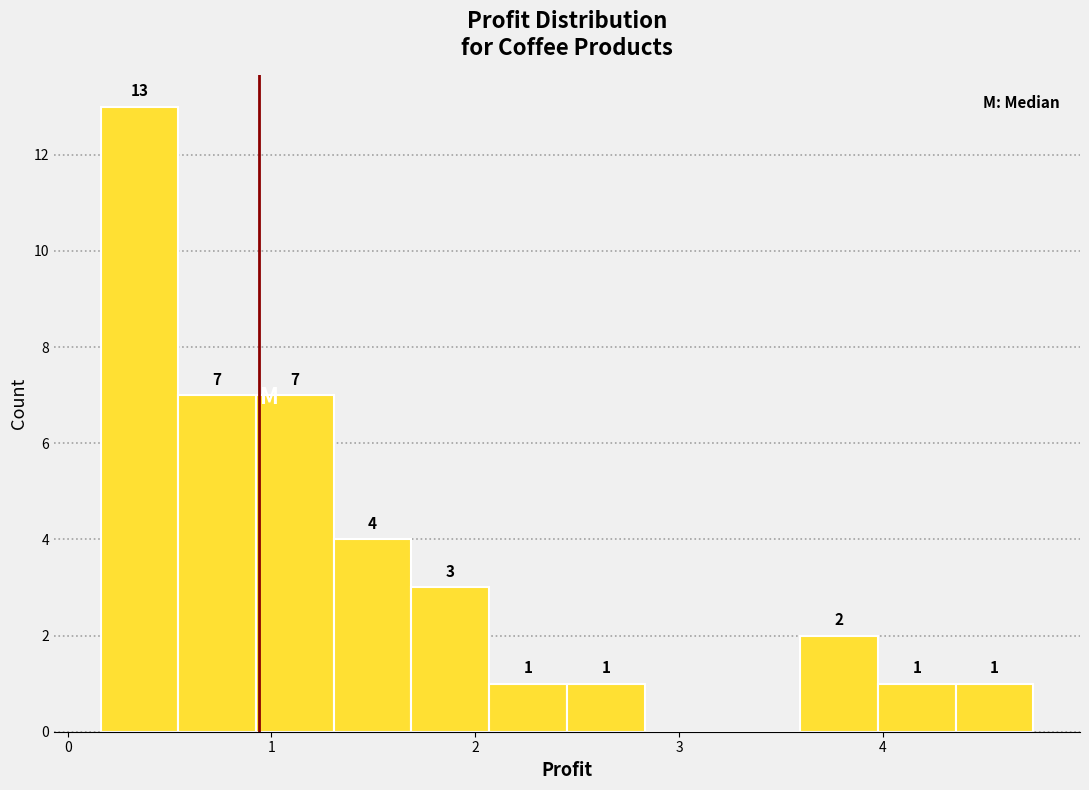

Read against the x-axis, roughly where is the centre of the tallest bar?

0.4